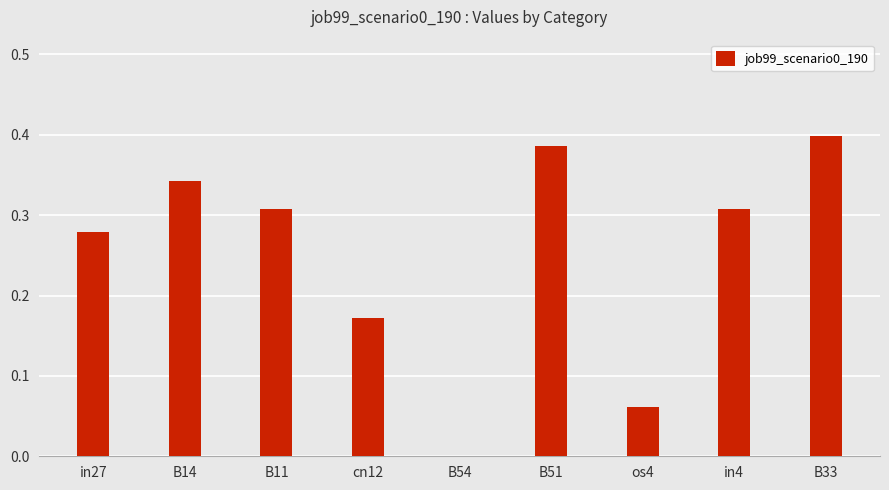

How many distinct data groups are displayed?

1